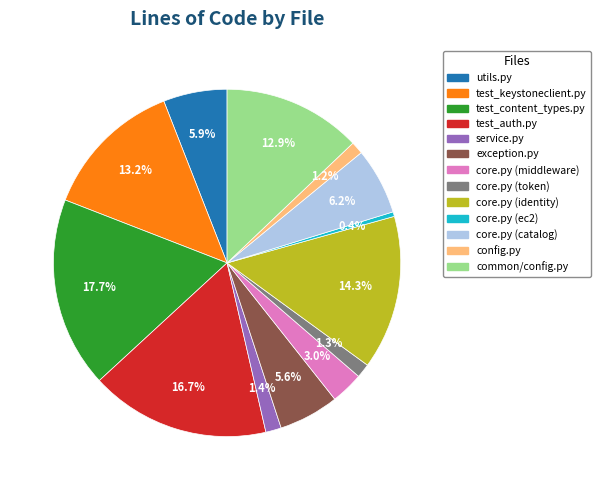

Approximately how many times larger is the value at core.py (ec2) compared to core.py (token)?

0.3